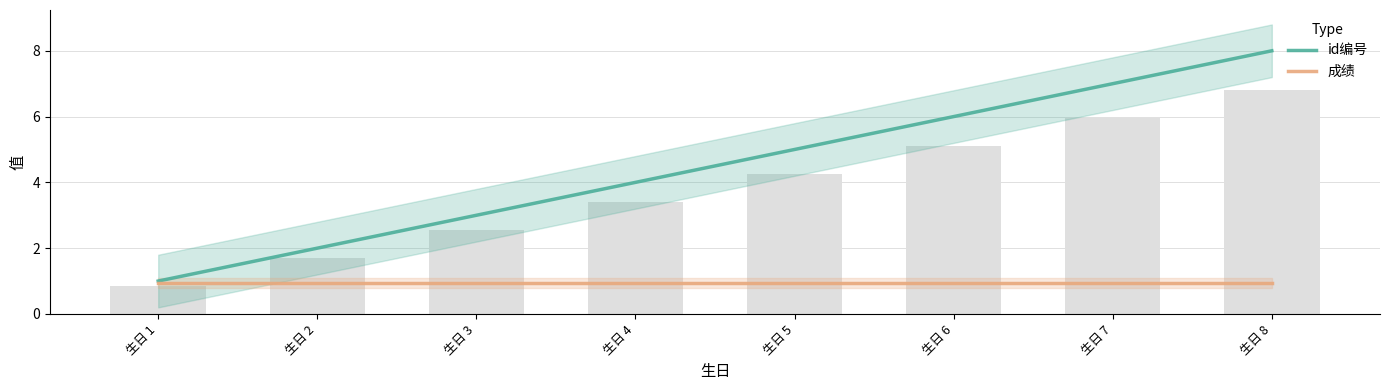

List the series in order of their peak value, lowest first.

成绩, id编号